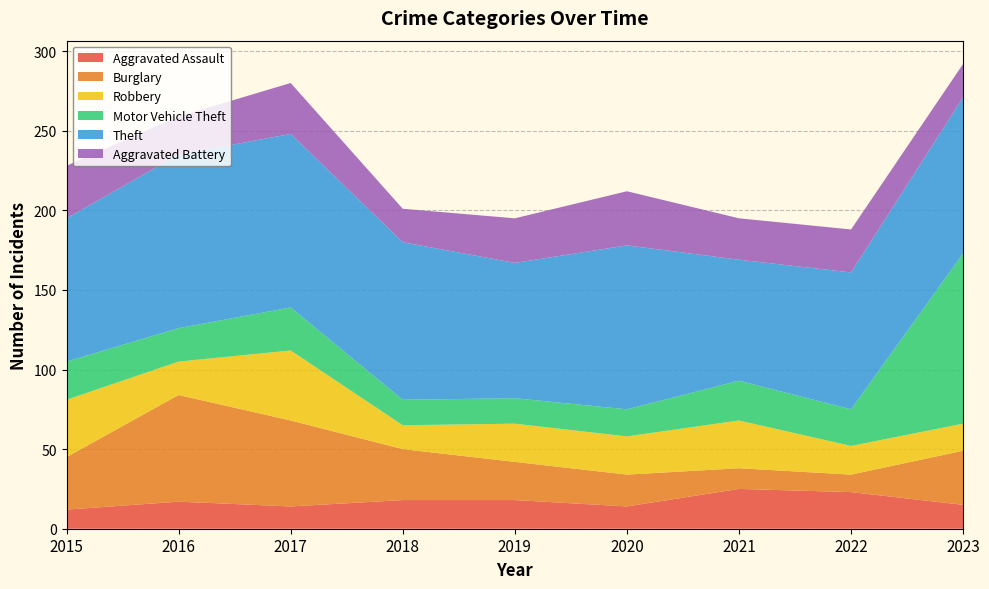

Reading left to right, list all the values displayed in this chart.

Aggravated Assault: 2015=12	2016=17	2017=14	2018=18	2019=18	2020=14	2021=25	2022=23	2023=15
Burglary: 2015=33	2016=67	2017=54	2018=32	2019=24	2020=20	2021=13	2022=11	2023=34
Robbery: 2015=36	2016=21	2017=44	2018=15	2019=24	2020=24	2021=30	2022=18	2023=17
Motor Vehicle Theft: 2015=24	2016=21	2017=27	2018=16	2019=16	2020=17	2021=25	2022=23	2023=107
Theft: 2015=90	2016=109	2017=109	2018=99	2019=85	2020=103	2021=76	2022=86	2023=98
Aggravated Battery: 2015=33	2016=24	2017=32	2018=21	2019=28	2020=34	2021=26	2022=27	2023=21